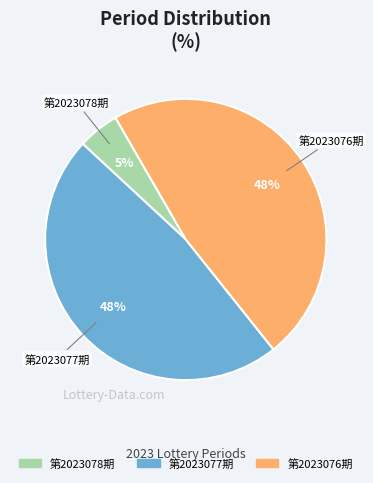

Between 第2023078期 and 第2023076期, which is larger?

第2023076期